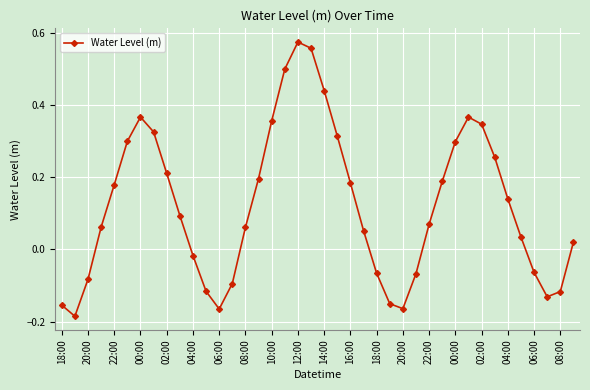

True or false: the data has more than 1 interior local peaks.

True